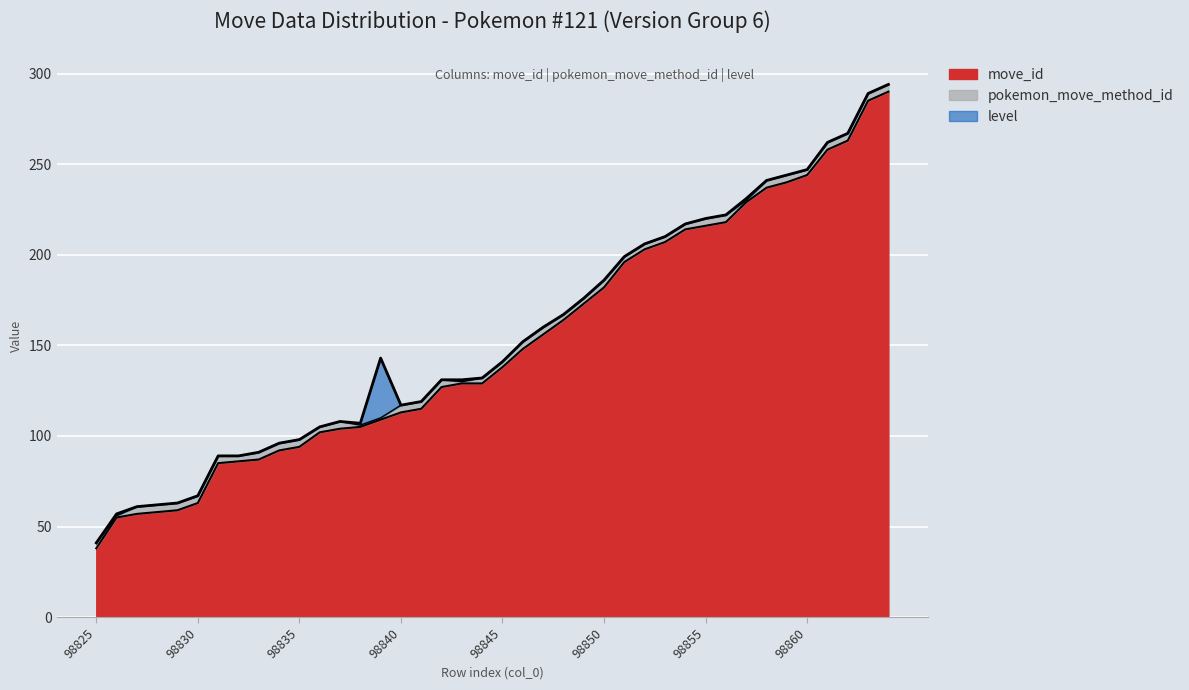

Reading left to right, extract all data points from this chart.

move_id: 98825=38	98826=55	98827=57	98828=58	98829=59	98830=63	98831=85	98832=86	98833=87	98834=92	98835=94	98836=102	98837=104	98838=105	98839=109	98840=113	98841=115	98842=127	98843=129	98844=129	98845=138	98846=148	98847=156	98848=164	98849=173	98850=182	98851=196	98852=203	98853=207	98854=214	98855=216	98856=218	98857=229	98858=237	98859=240	98860=244	98861=258	98862=263	98863=285	98864=290
pokemon_move_method_id: 98825=3	98826=1	98827=4	98828=4	98829=4	98830=4	98831=4	98832=3	98833=4	98834=4	98835=4	98836=3	98837=4	98838=1	98839=1	98840=4	98841=4	98842=4	98843=1	98844=3	98845=3	98846=4	98847=4	98848=3	98849=3	98850=4	98851=3	98852=3	98853=3	98854=3	98855=4	98856=4	98857=1	98858=4	98859=4	98860=3	98861=4	98862=4	98863=4	98864=4
level: 98825=0	98826=1	98827=0	98828=0	98829=0	98830=0	98831=0	98832=0	98833=0	98834=0	98835=0	98836=0	98837=0	98838=1	98839=33	98840=0	98841=0	98842=0	98843=1	98844=0	98845=0	98846=0	98847=0	98848=0	98849=0	98850=0	98851=0	98852=0	98853=0	98854=0	98855=0	98856=0	98857=1	98858=0	98859=0	98860=0	98861=0	98862=0	98863=0	98864=0